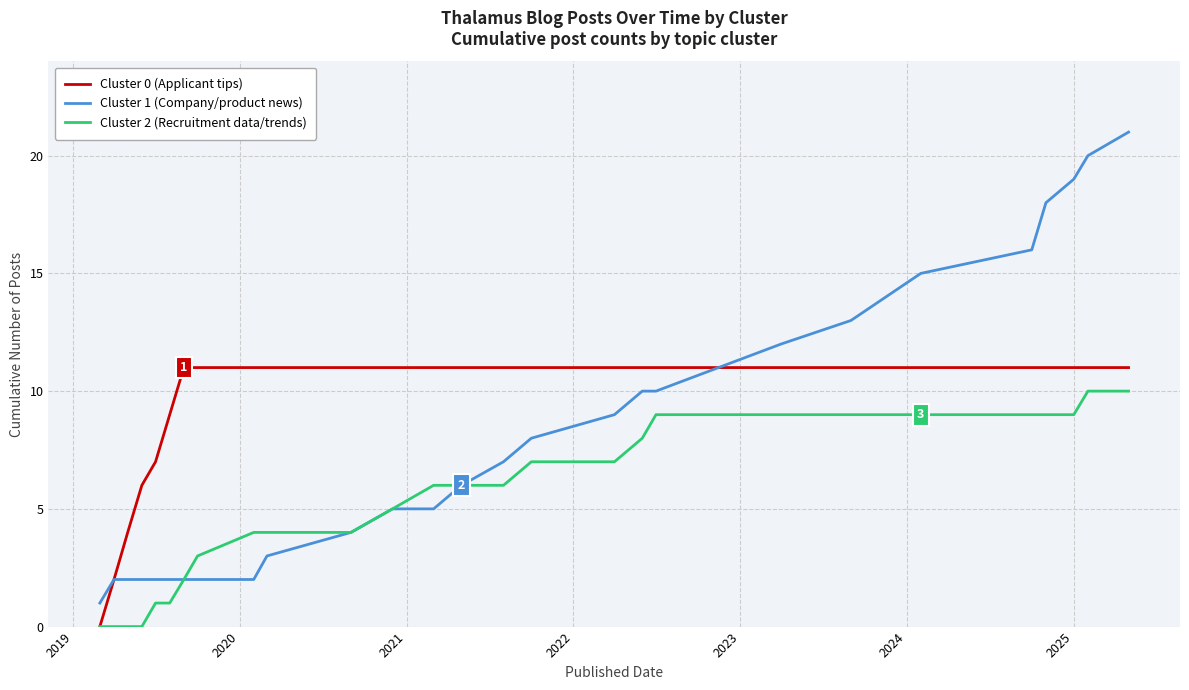

What is the maximum value shown in the chart?

21